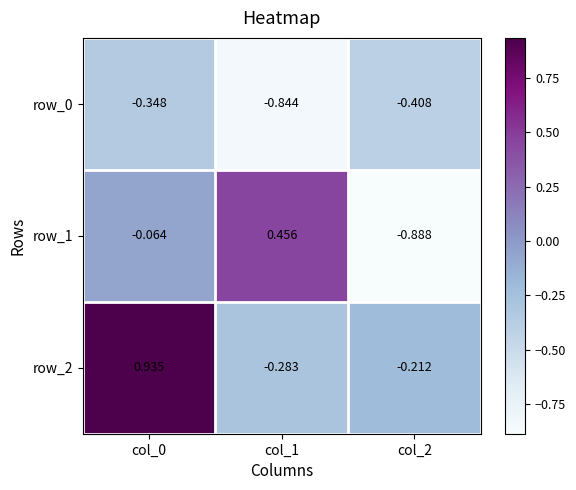

Which series changed the most between col_0 and col_1?

row_2